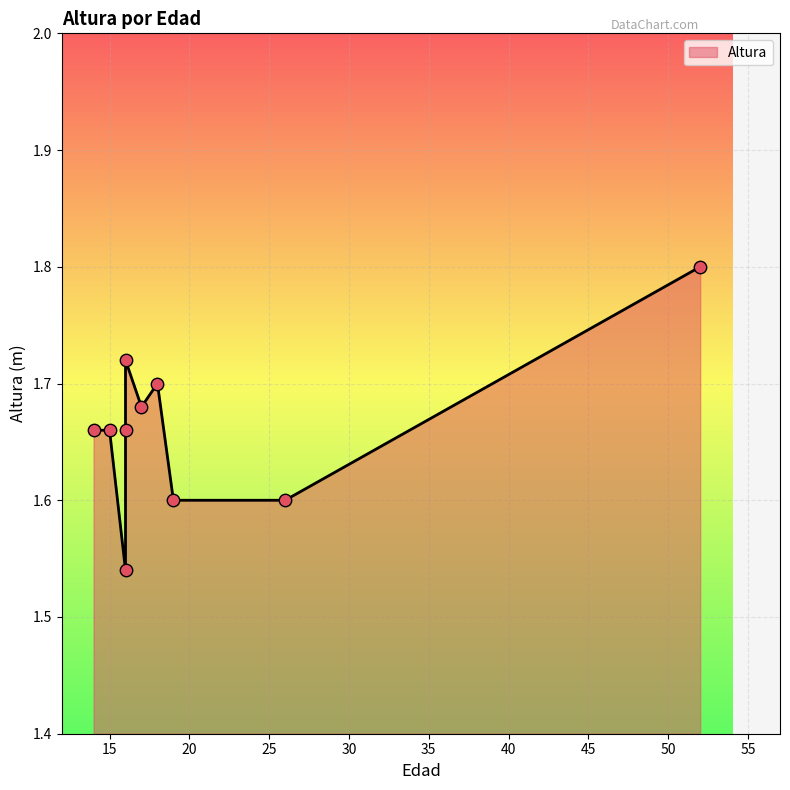

Which has a higher value, 14 or 16?

14